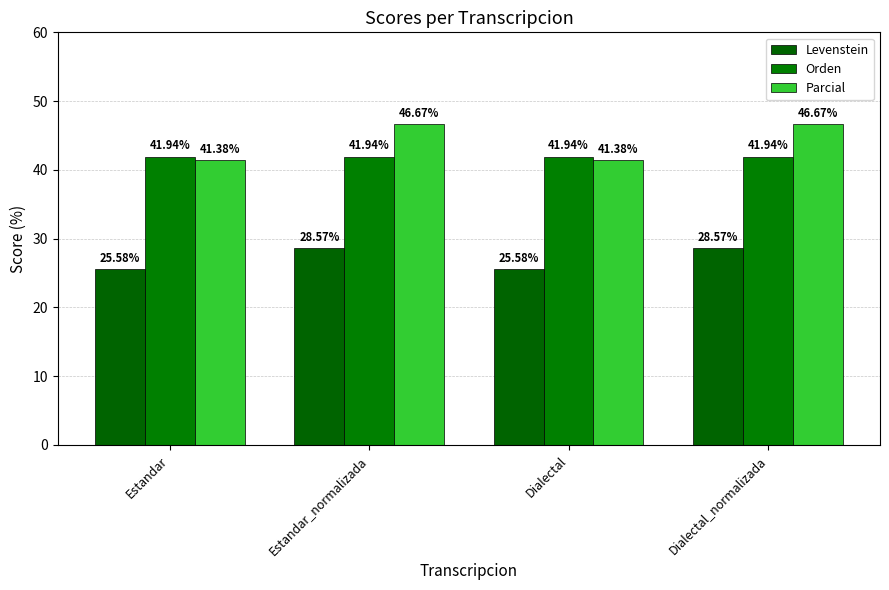

What is the lowest value of the Orden series?

41.9